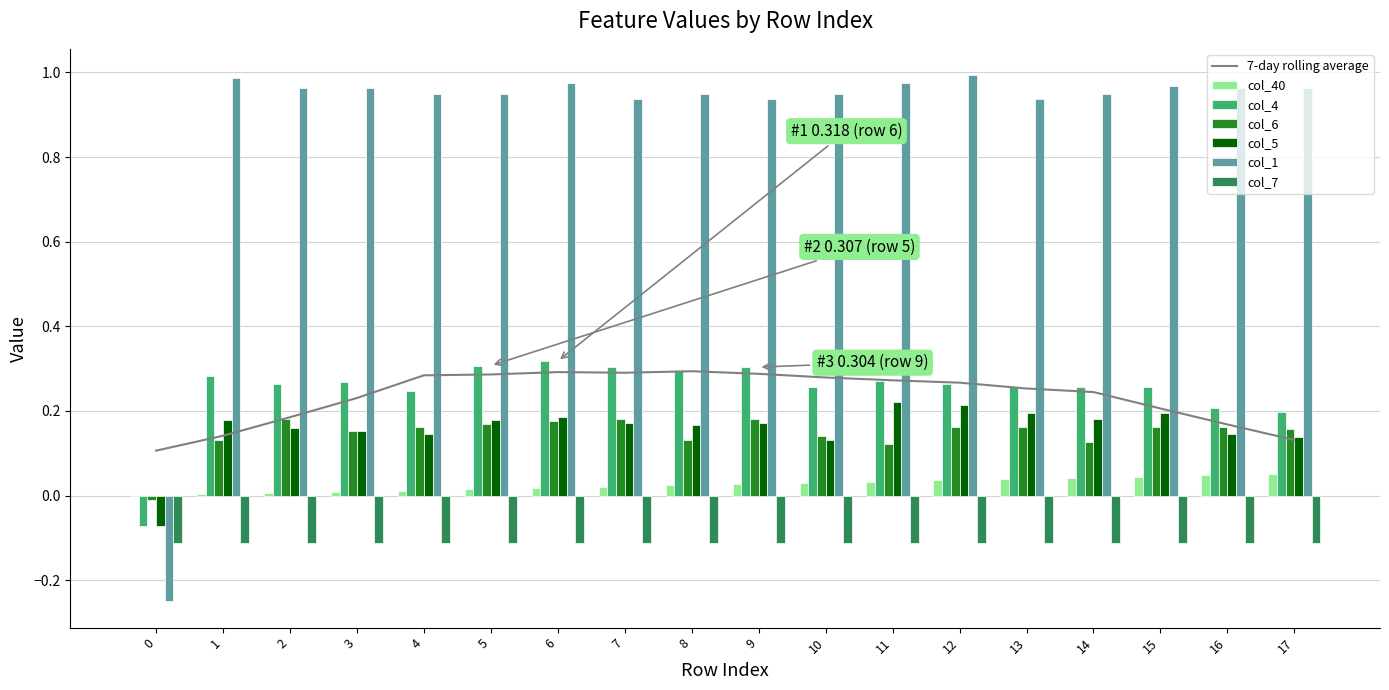

True or false: col_7 has a value of -0.1 at 9.

True